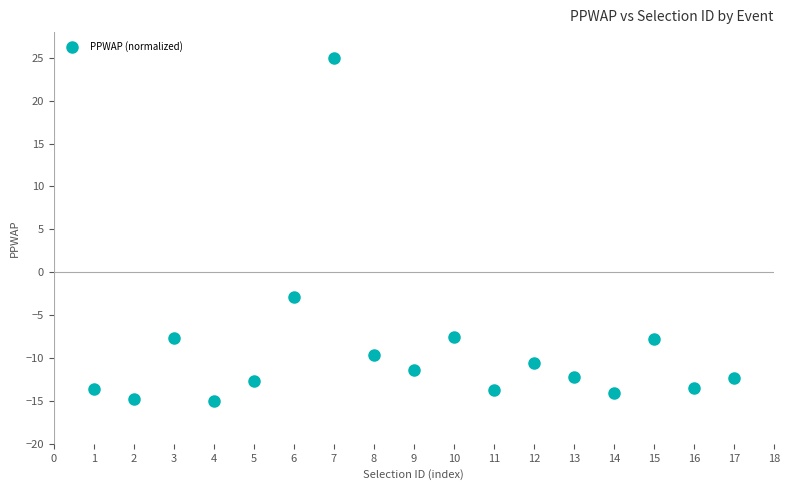

What is the range of X values (max minus min)?

16.0